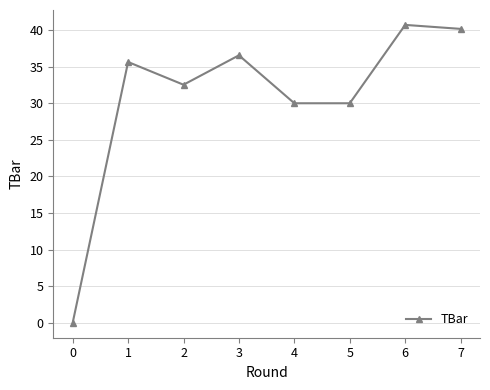

What is the value of the 3rd point from the left?

32.5